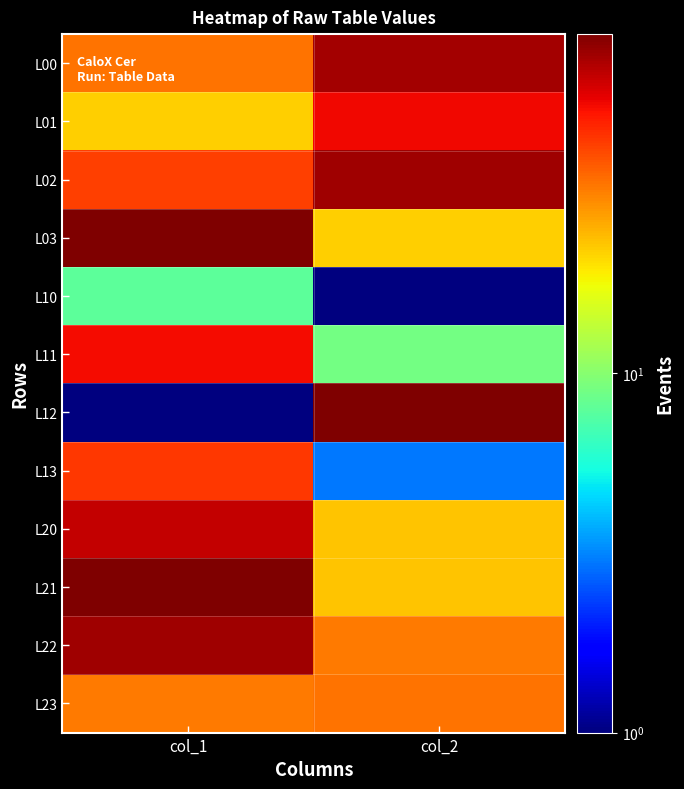

Which category has the lowest value across all series?

col_2